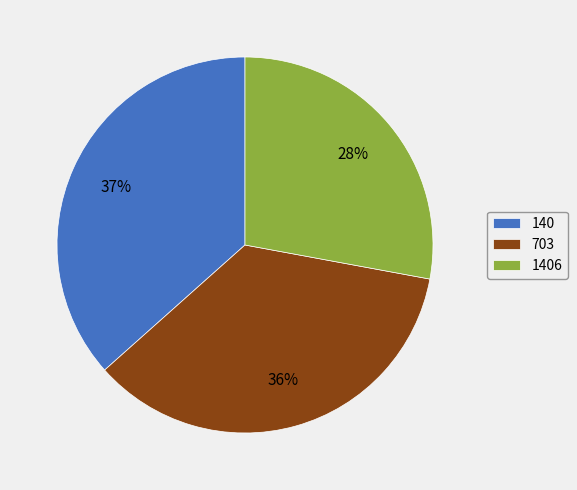

Count the number of slices in the pie.

3